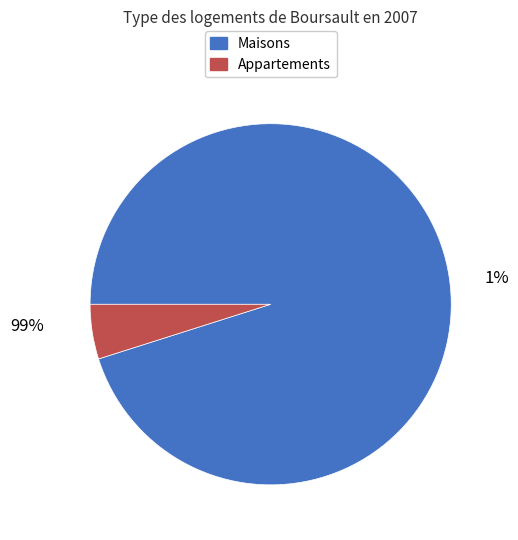

To the nearest percent, what is the difference between the largest and smallest slice percentages?

90%